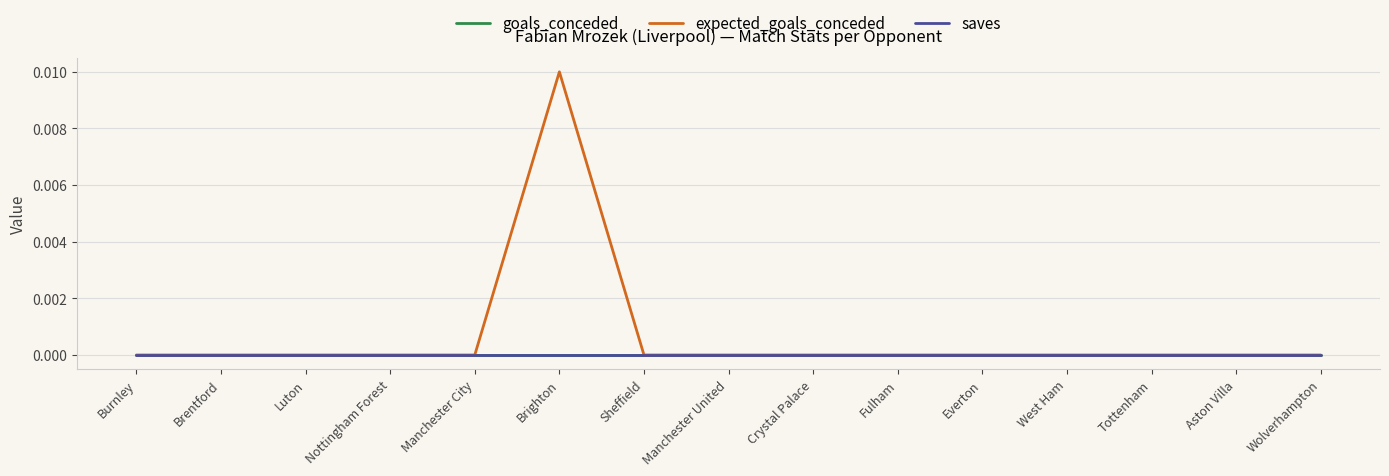

Is this an area chart (filled region under the line)?

No